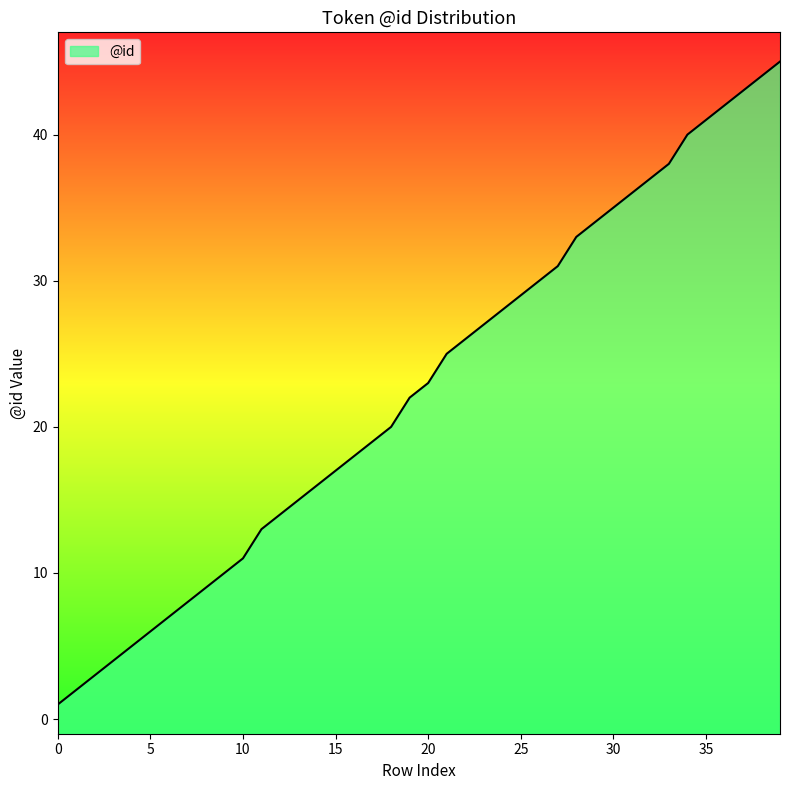

What is the maximum value shown in the chart?

45